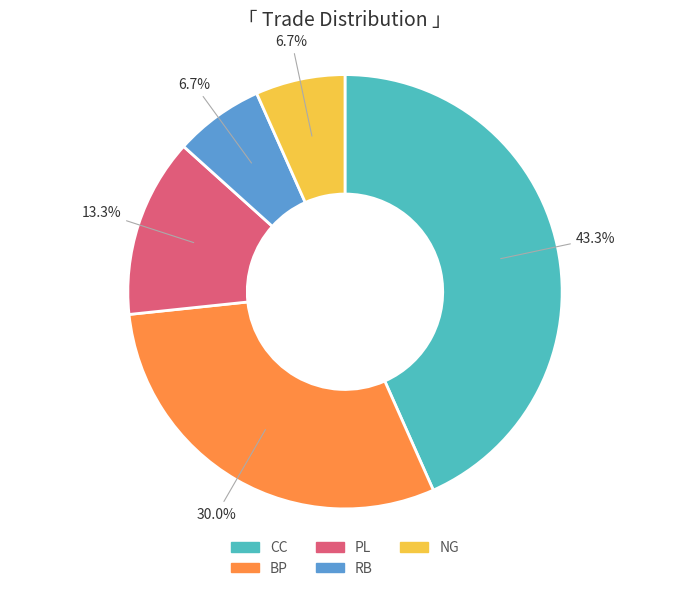

Approximately how many times larger is the value at CC compared to RB?

6.5